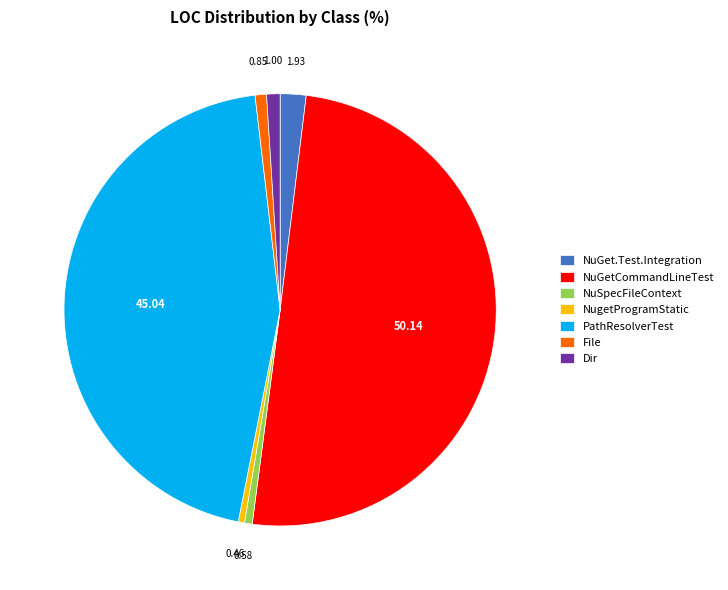

What is the largest slice in the pie chart?

NuGetCommandLineTest